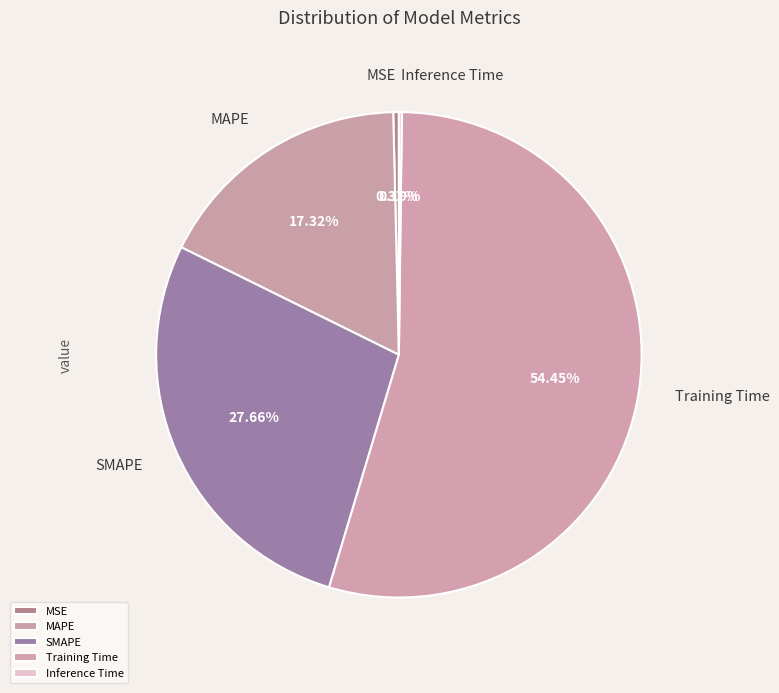

What is the largest slice in the pie chart?

Training Time